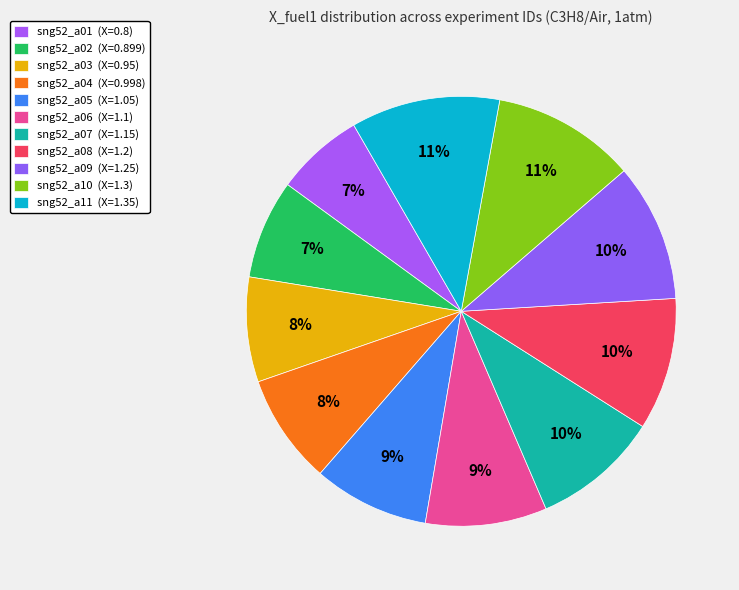

What is the total percentage of sng52_a08 and sng52_a05?

18.7%